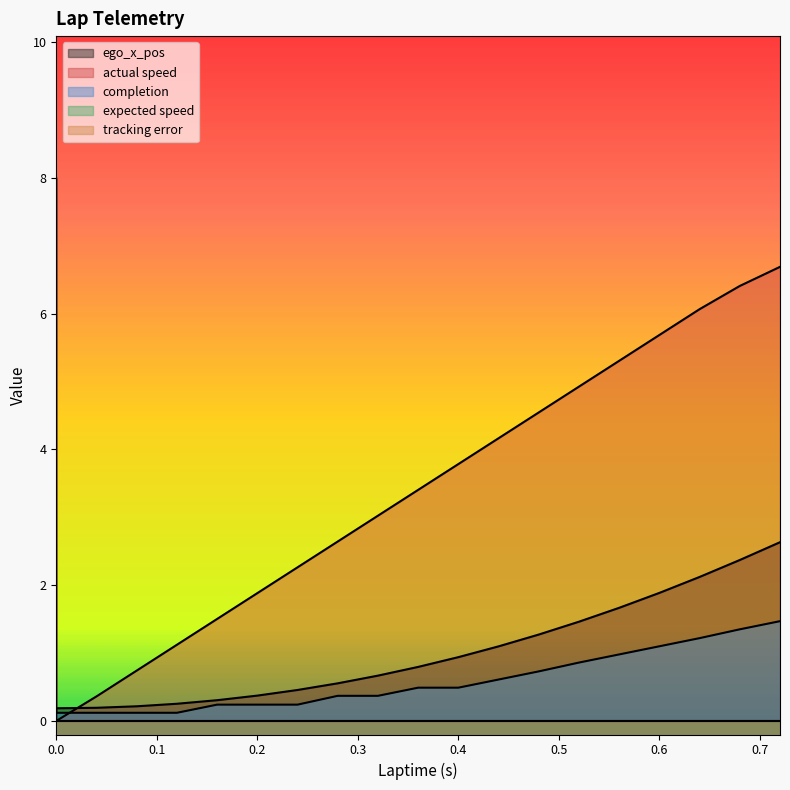

True or false: ego_x_pos and completion cross at least once.

False